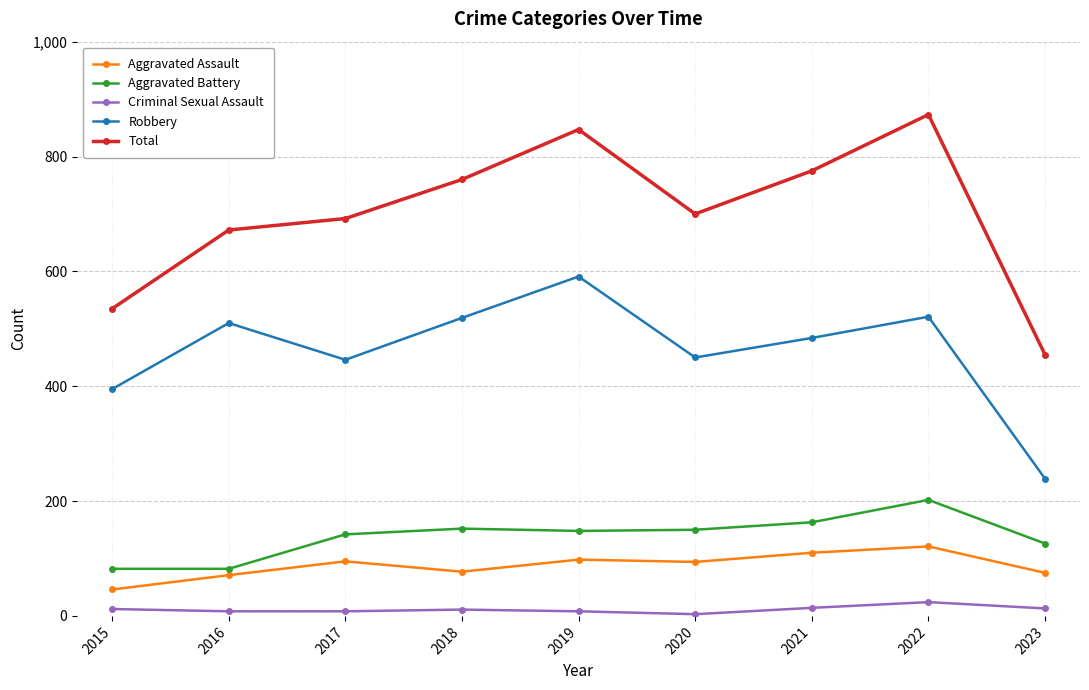

Which series has the largest total across all categories?

Total